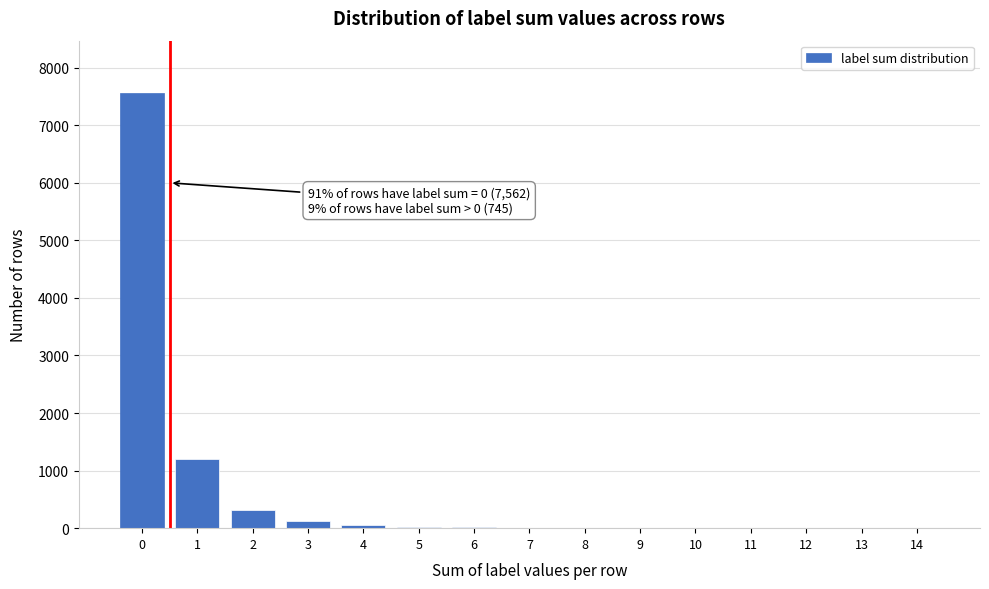

Is it true that the value at 14 is 0?

True